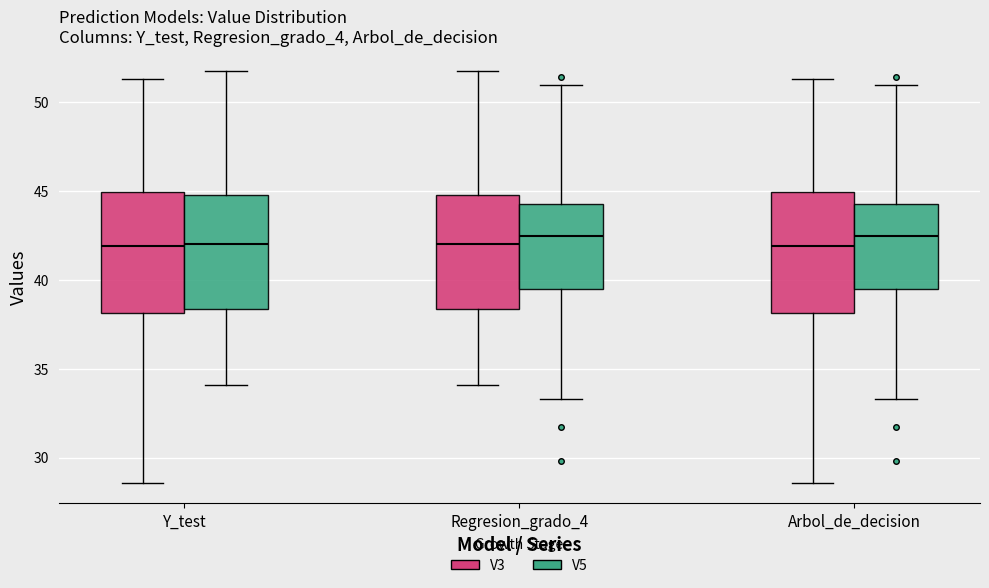

Reading left to right, read every box against the y-axis: the position of its median line, the range the box covers, and the ends of its whiskers. The values are not printed on the chart, so give them approximately, as read against the axis.

Y_test (V3): median 42.0, box 38.0 to 45.0, whiskers 28.5 to 51.5
Y_test (V5): median 42.0, box 38.5 to 45.0, whiskers 34.0 to 52.0
Regresion_grado_4 (V3): median 42.0, box 38.5 to 45.0, whiskers 34.0 to 52.0
Regresion_grado_4 (V5): median 42.5, box 39.5 to 44.5, whiskers 33.5 to 51.0
Arbol_de_decision (V3): median 42.0, box 38.0 to 45.0, whiskers 28.5 to 51.5
Arbol_de_decision (V5): median 42.5, box 39.5 to 44.5, whiskers 33.5 to 51.0